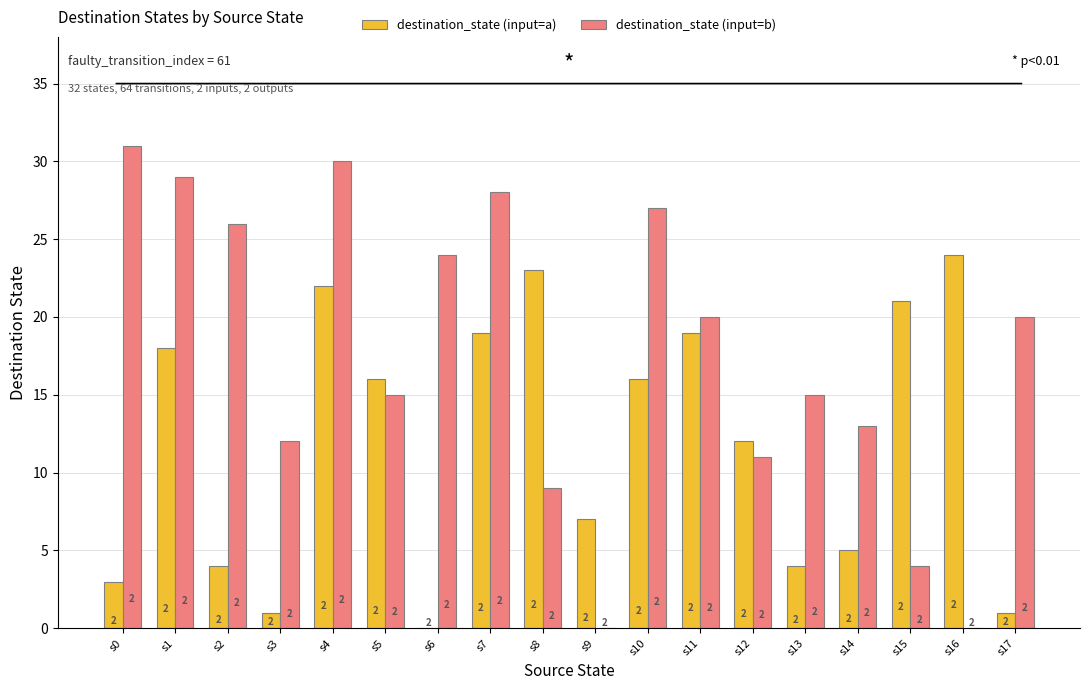

How many groups of bars are there?

18